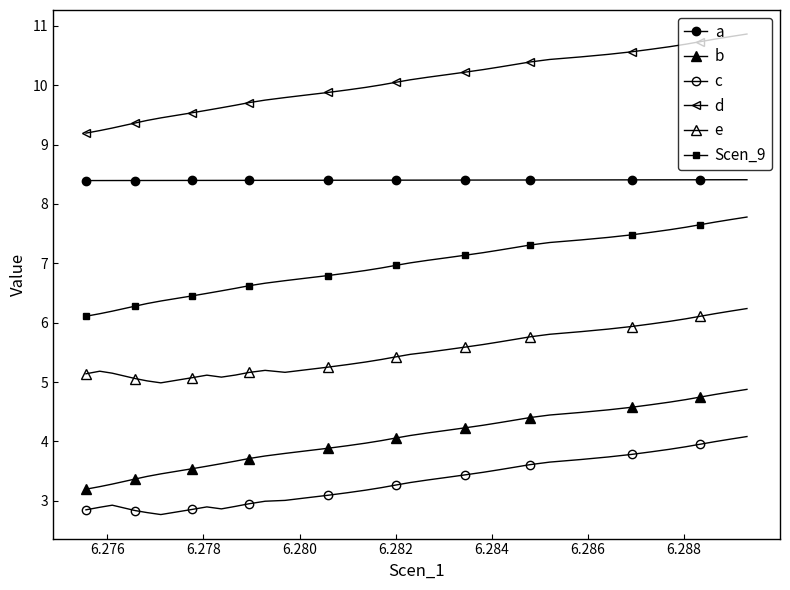

How many lines are shown in the chart?

6